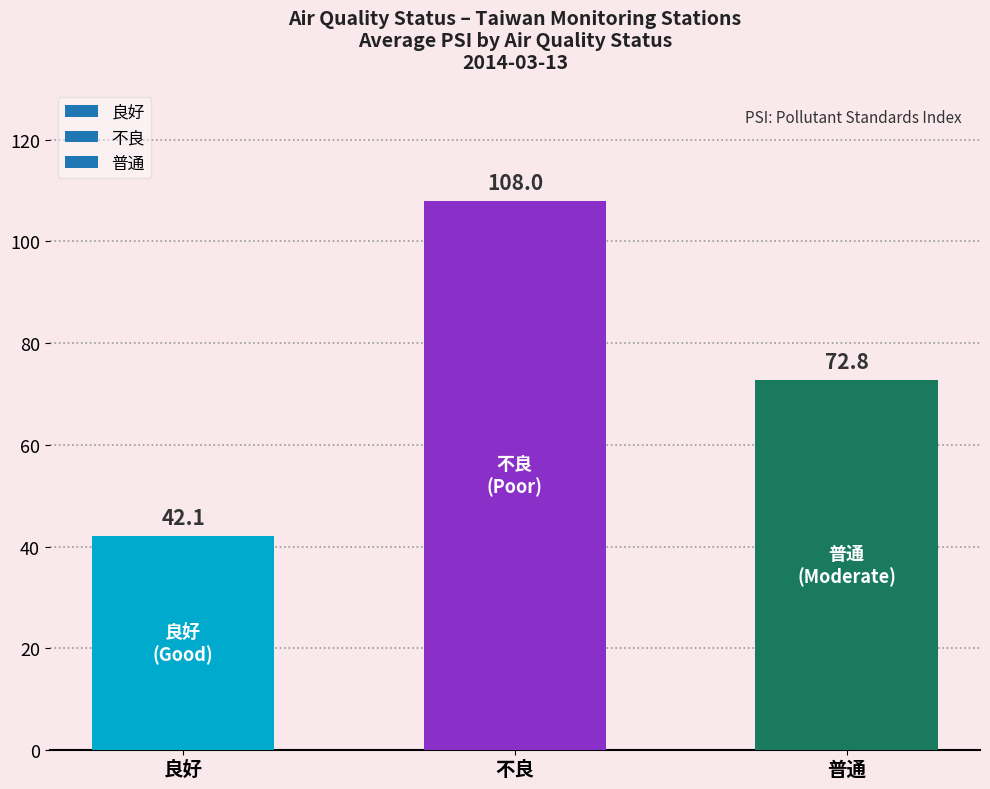

How many bars are there in total?

3